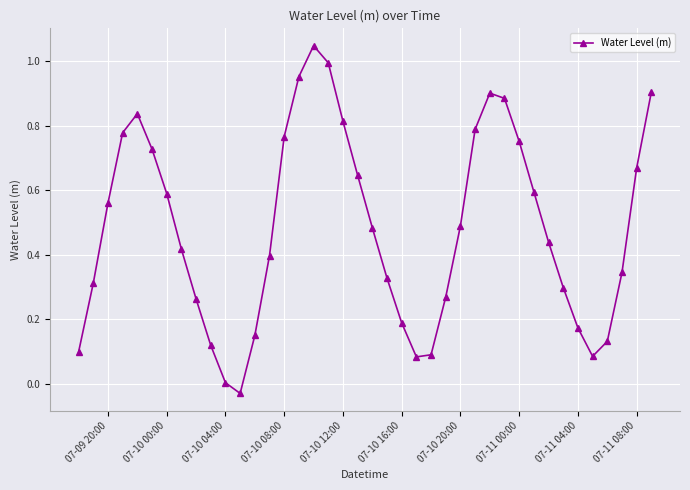

How many interior local peaks (higher than both neighbors) does the data have?

3